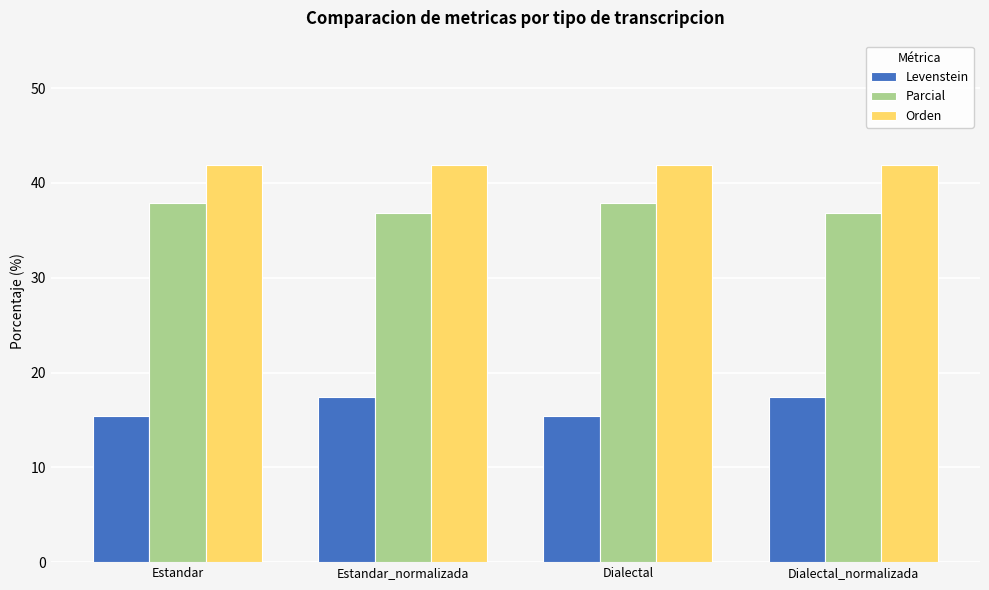

How many bars are there in each group?

3